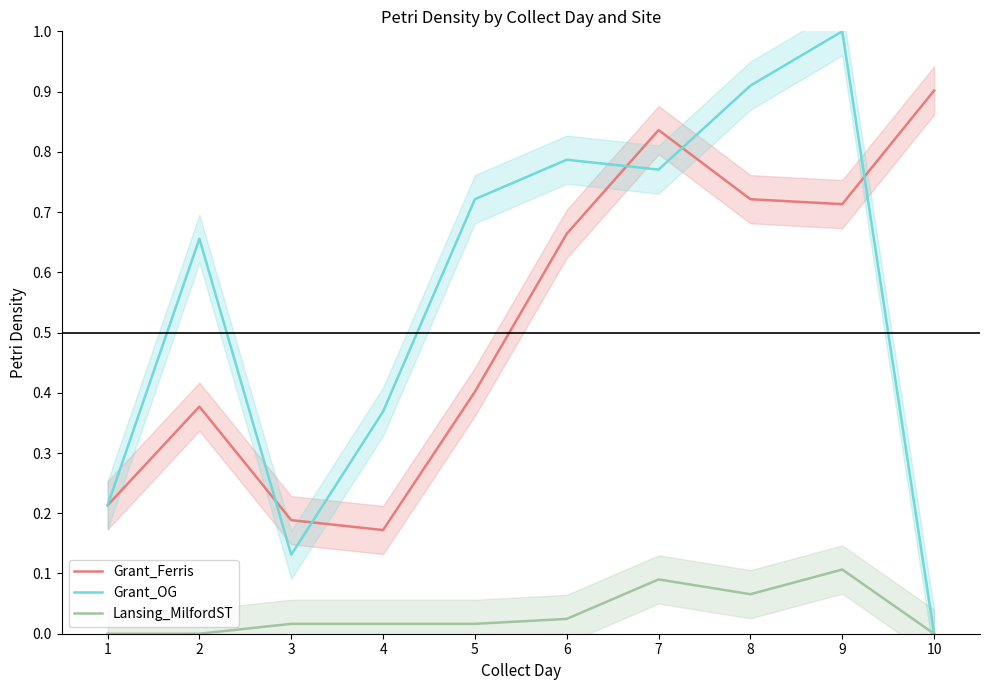

Where is Grant_OG nearest to the value 0?

10